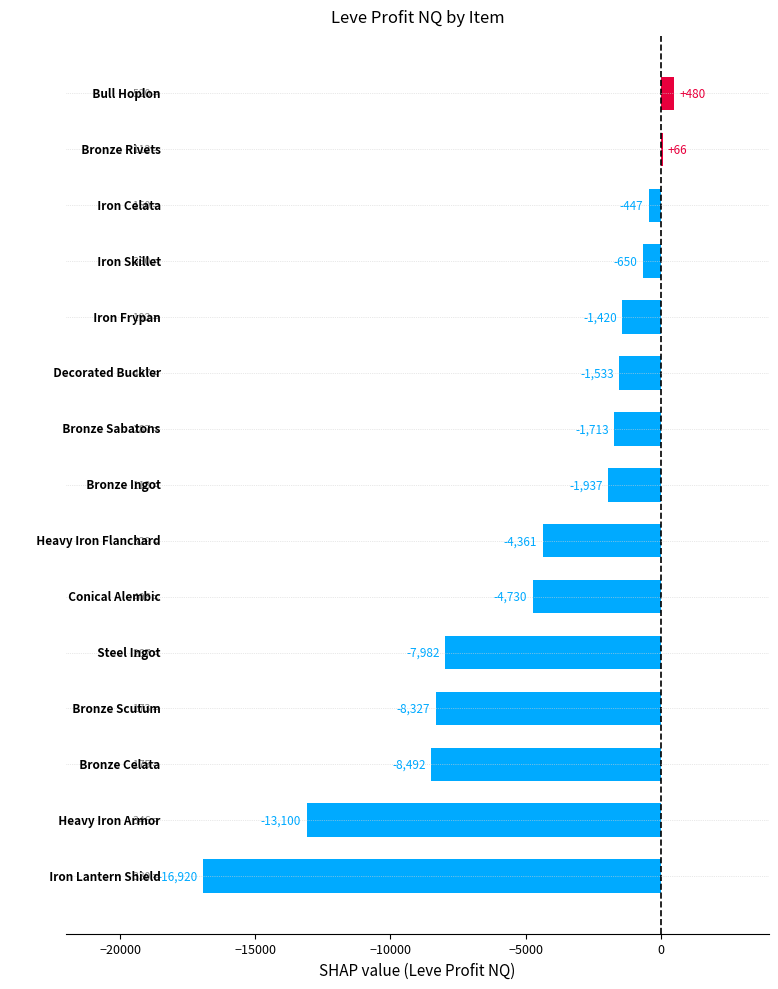

What is the greatest value displayed?

480.0